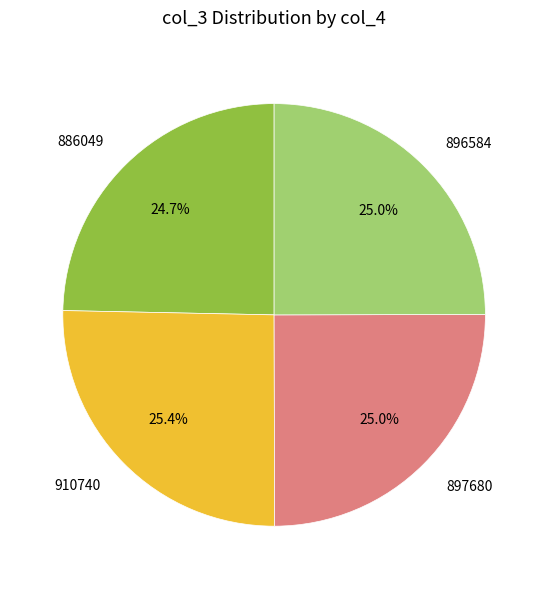

The 896584 slice represents 25% of the pie. True or false?

True